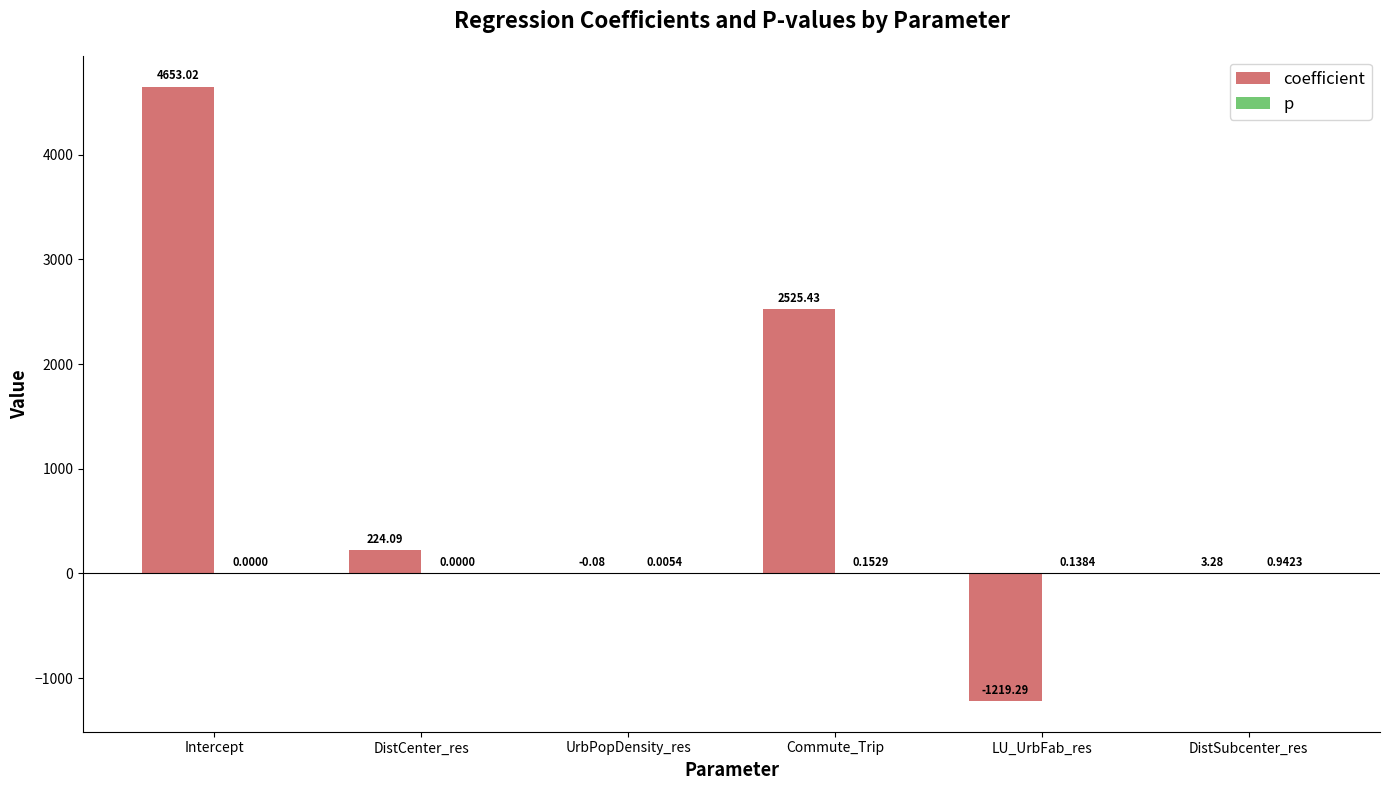

Which series has the largest total across all categories?

coefficient